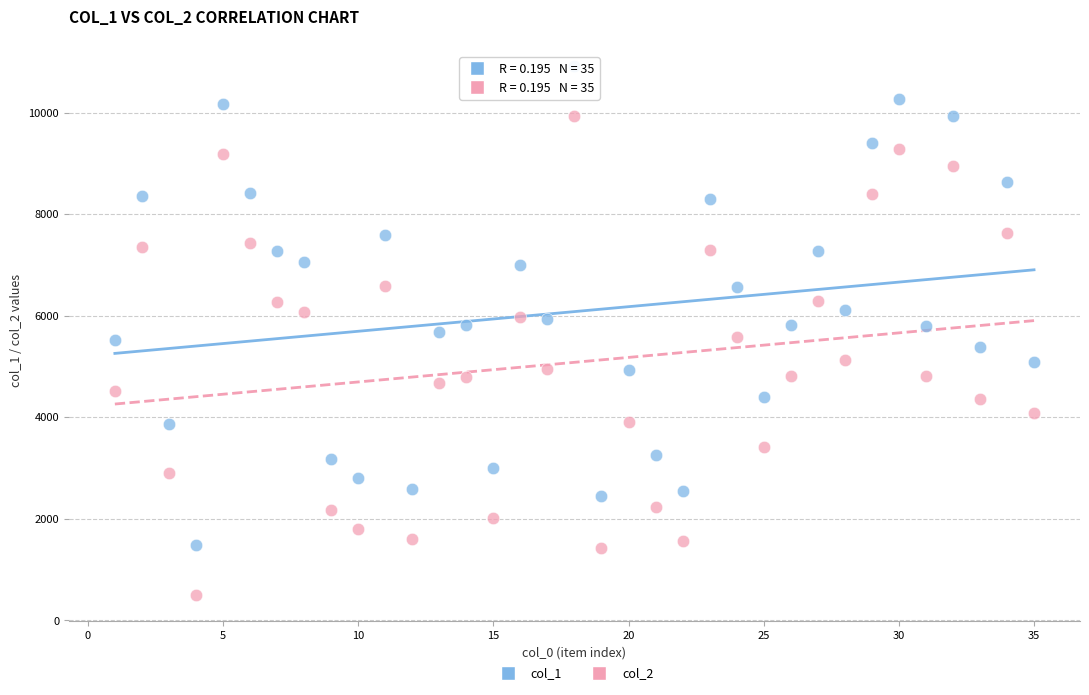

Across all data points, what is the range of X values (max minus min)?

34